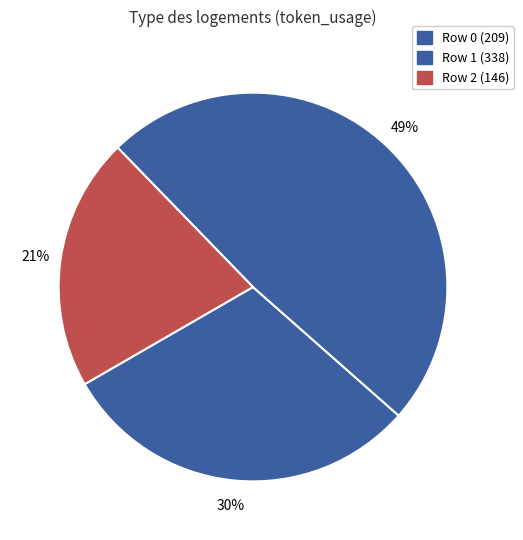

Count the number of slices in the pie.

3